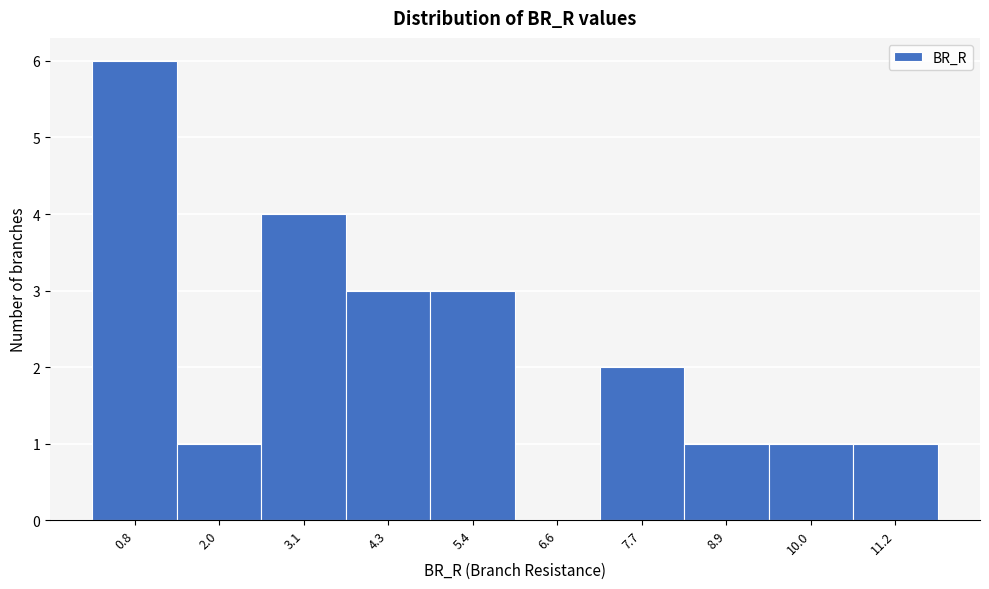

Reading right to left, what are all the values shown in this chart?

11.2=1	10.0=1	8.9=1	7.7=2	6.6=0	5.4=3	4.3=3	3.1=4	2.0=1	0.8=6